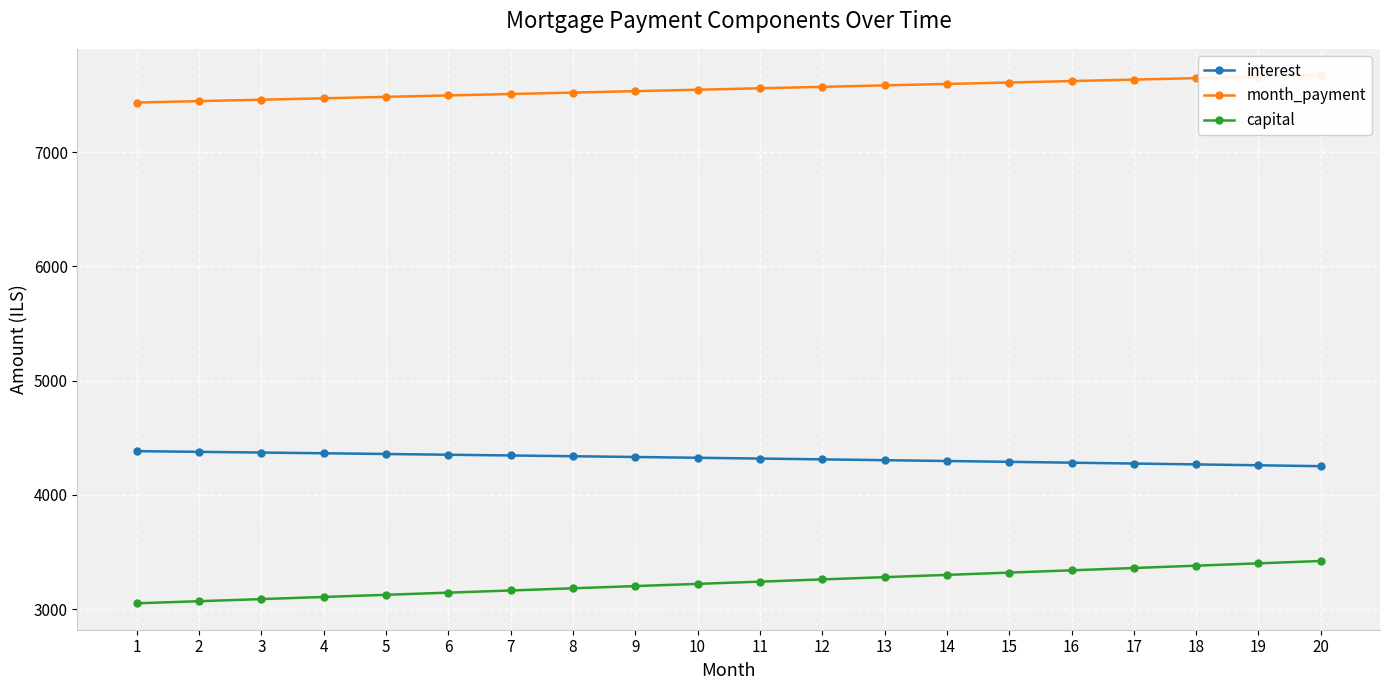

What are all the series names shown in the legend?

interest, month_payment, capital